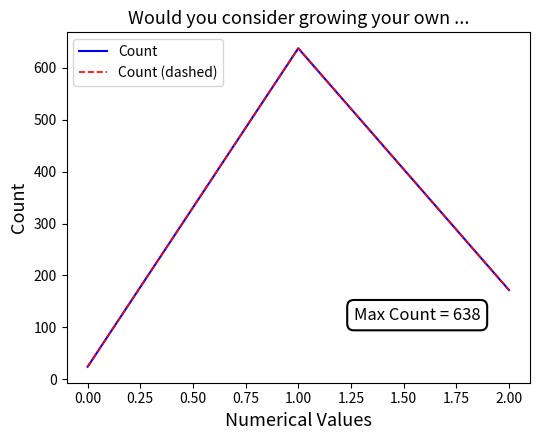

What is the difference between the maximum and minimum values in the Count series?

614